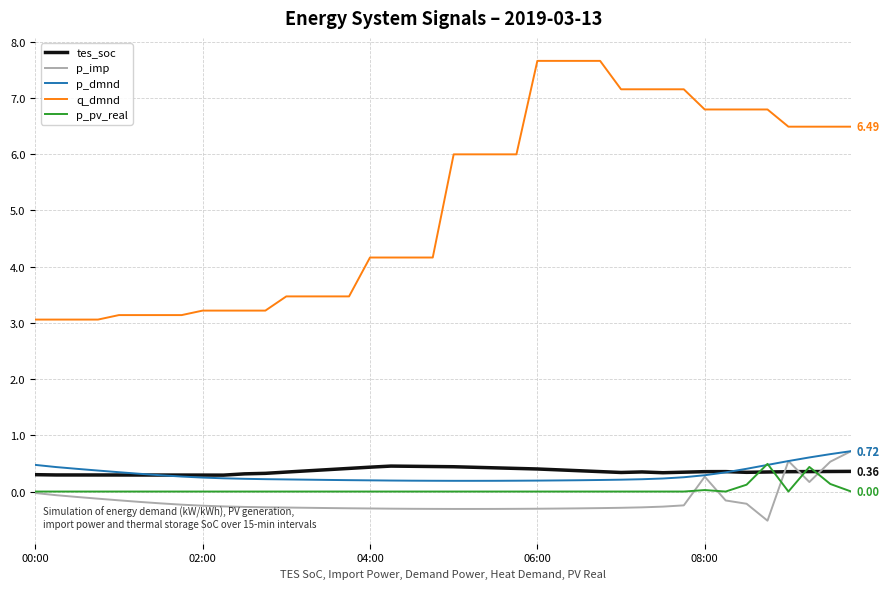

Which series has the largest total across all categories?

q_dmnd